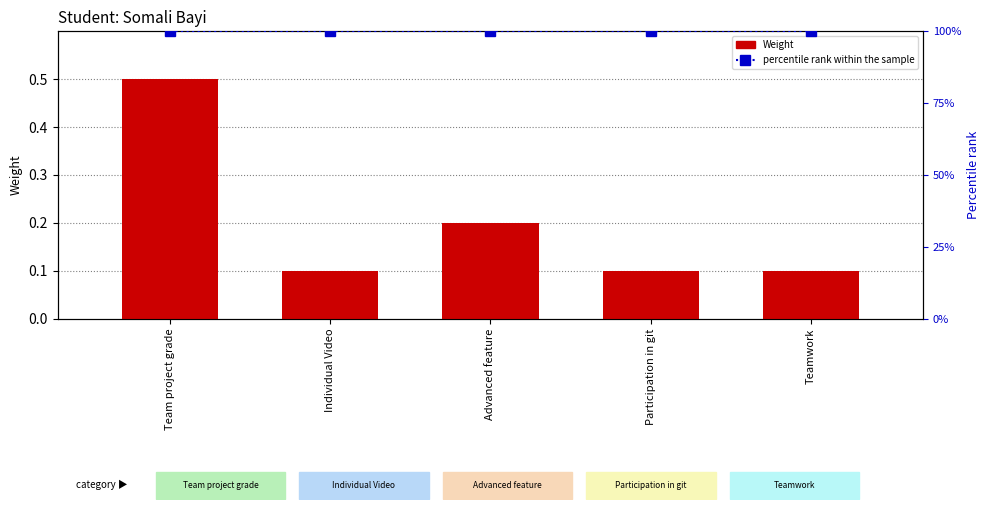

Which series has the largest total across all categories?

Percentile rank within the sample